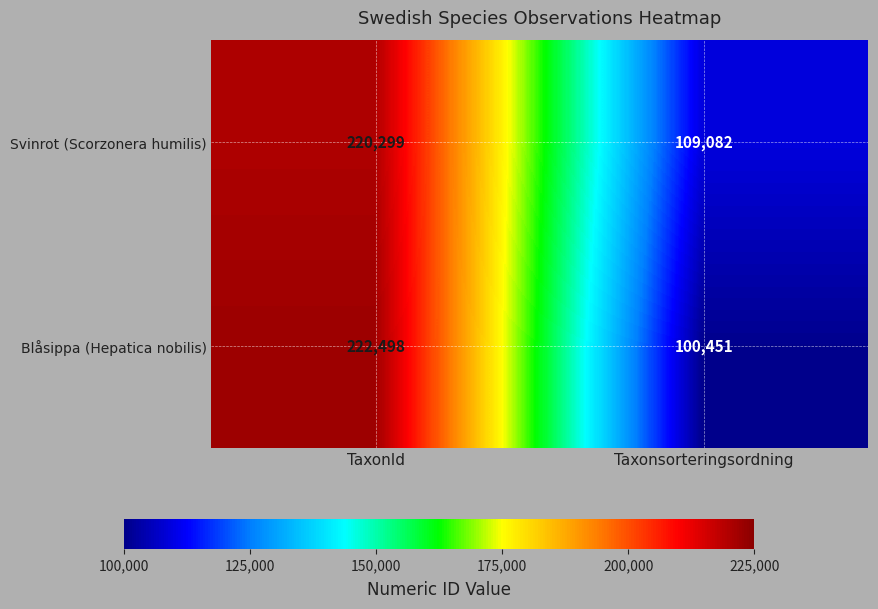

What is the minimum value shown in the chart?

100451